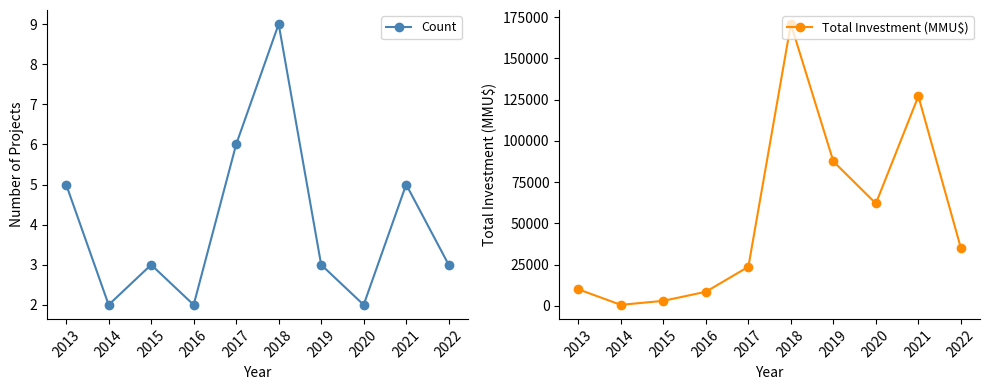

What is the value of the Total Investment (MMU$) point at the 8th from the left?

62000